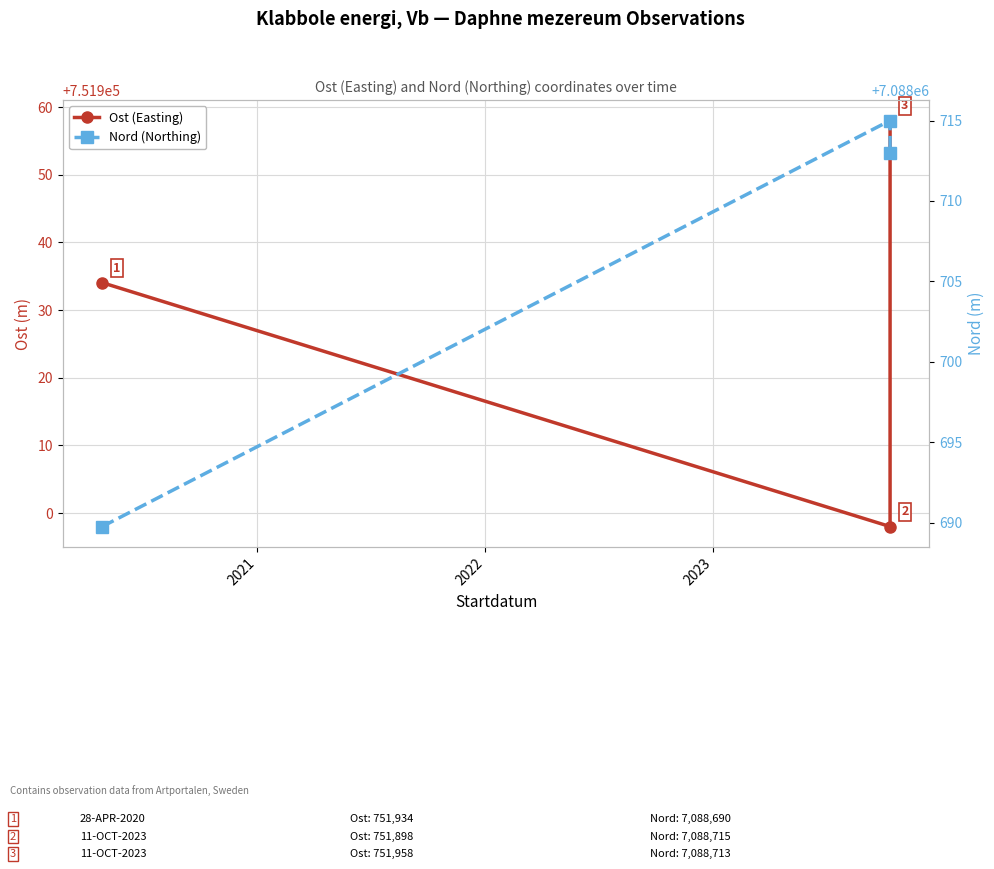

Count the number of categories in the chart.

3